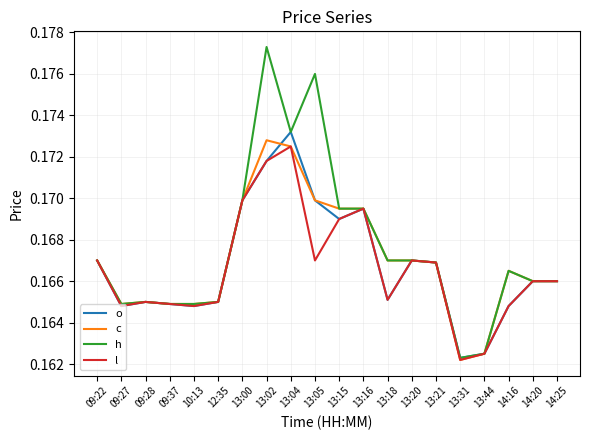

Is the value of o at 14:16 greater than the value of c at 14:25?

No